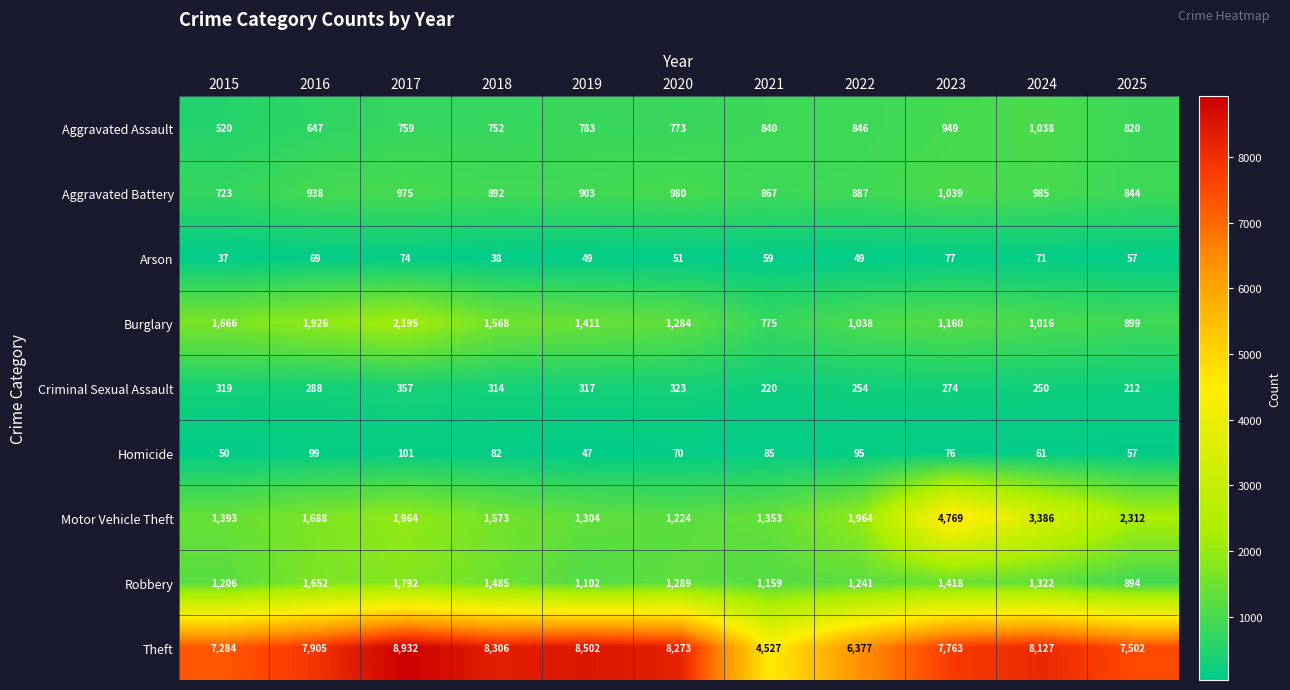

True or false: Burglary has a value of 864 at 2019.

False